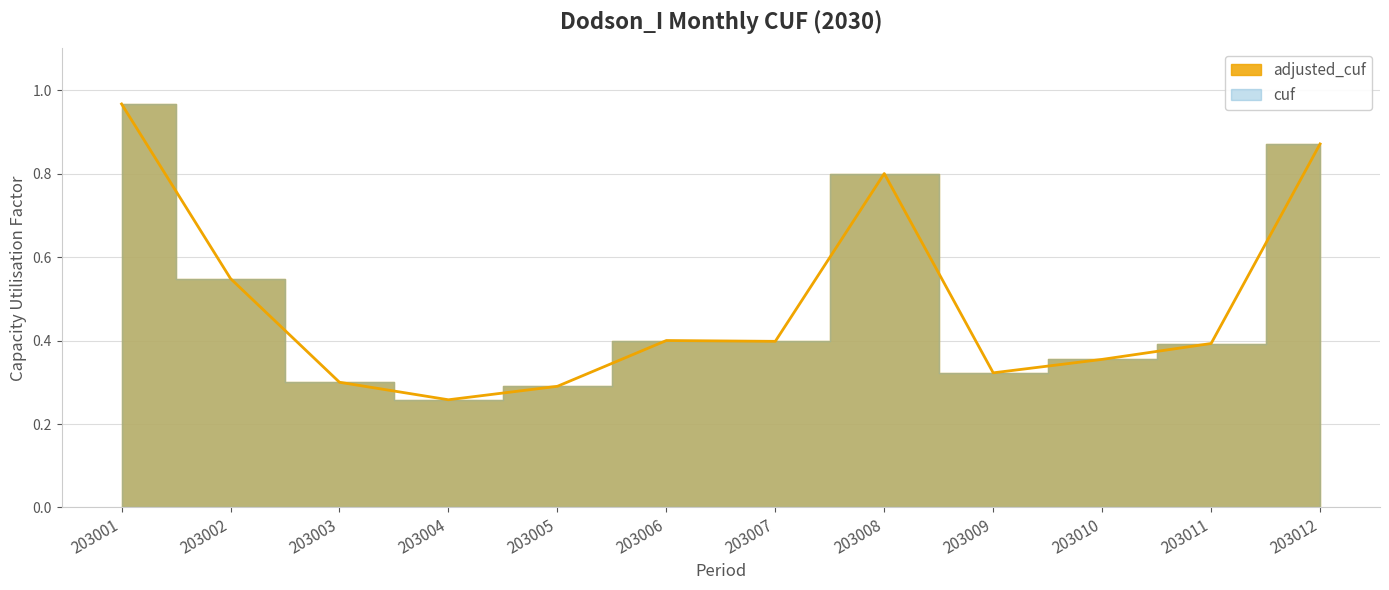

Rank the categories by value from lowest to highest.

203004, 203005, 203003, 203009, 203010, 203011, 203007, 203006, 203002, 203008, 203012, 203001